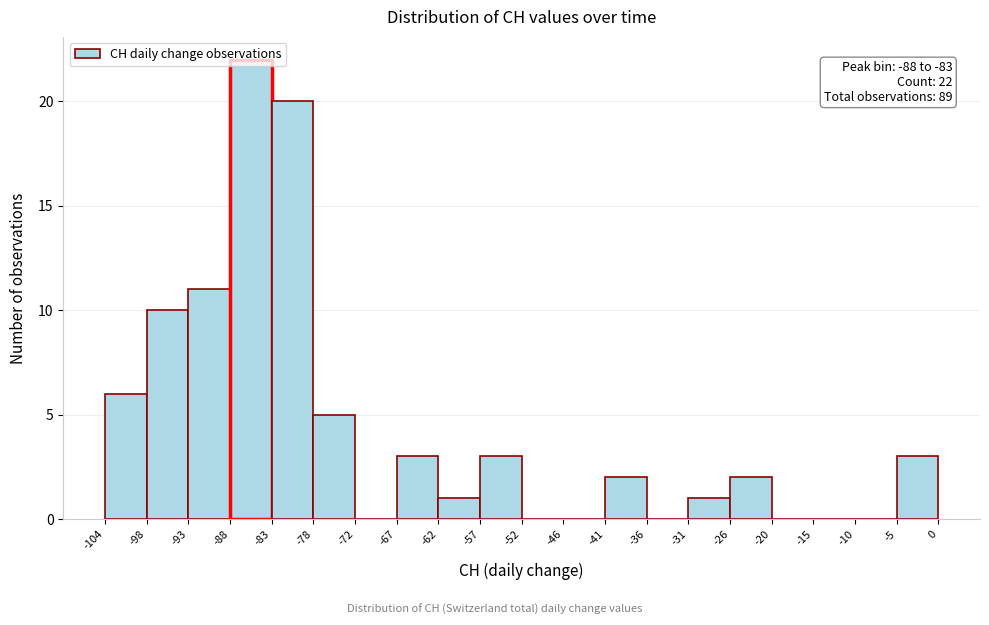

Over which range of the x-axis is the bar tallest?

-88 to -83